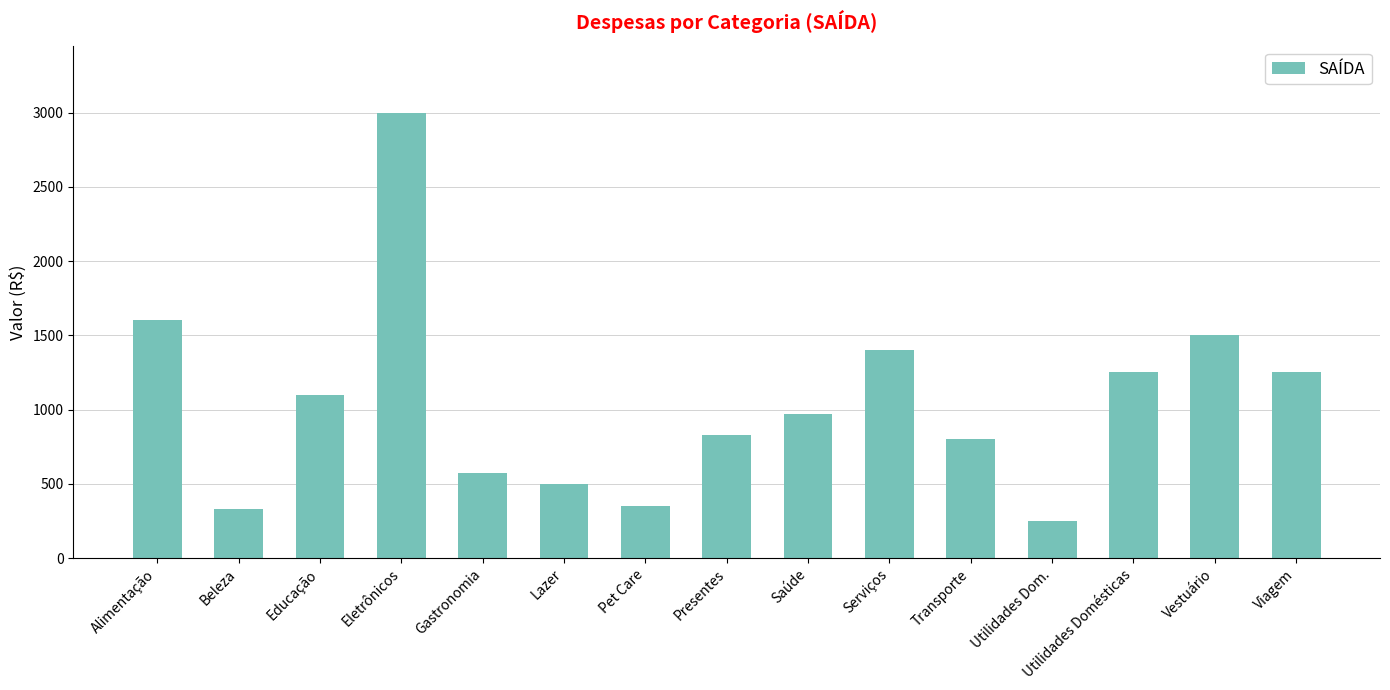

What is the difference between the maximum and minimum values?

2750